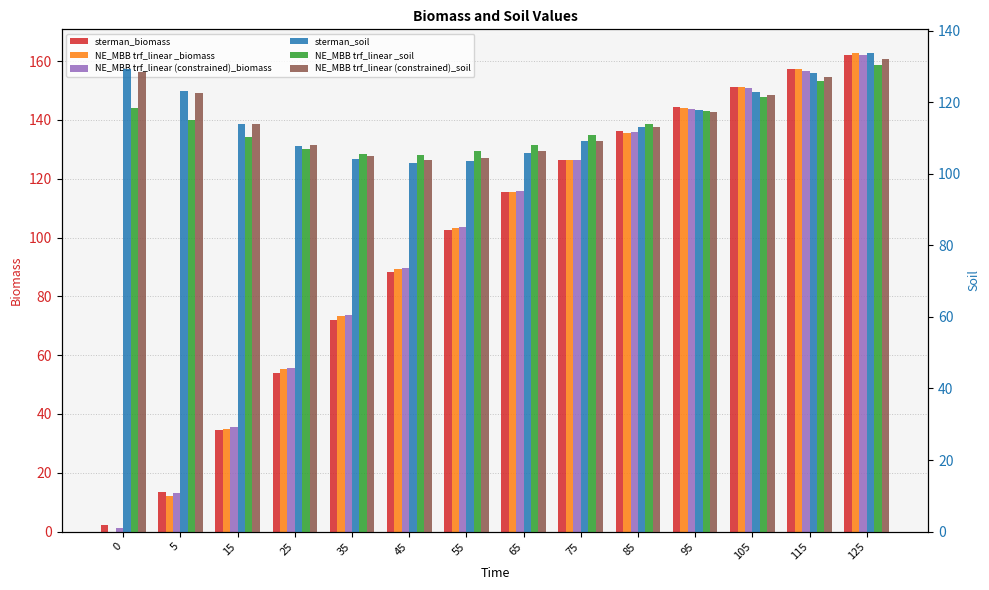

Which series has the largest total across all categories?

sterman_soil